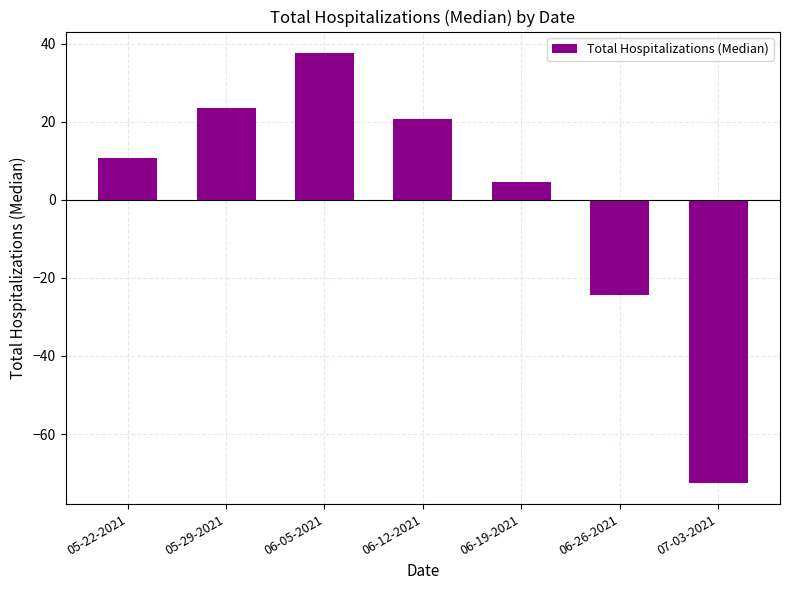

What is the difference between the second highest and minimum values?

96.0